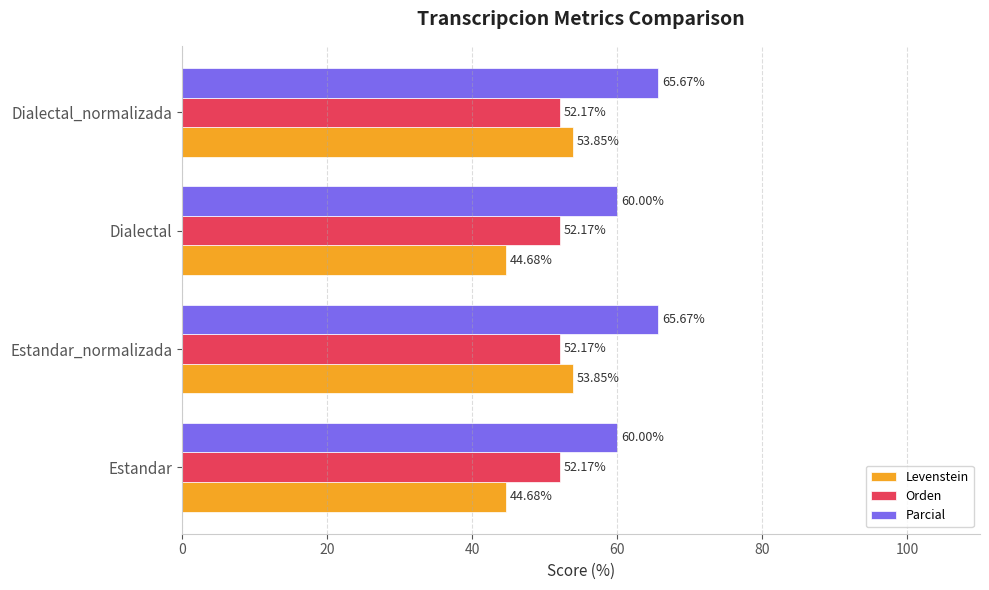

Rank the series by their maximum value, from highest to lowest.

Parcial, Levenstein, Orden